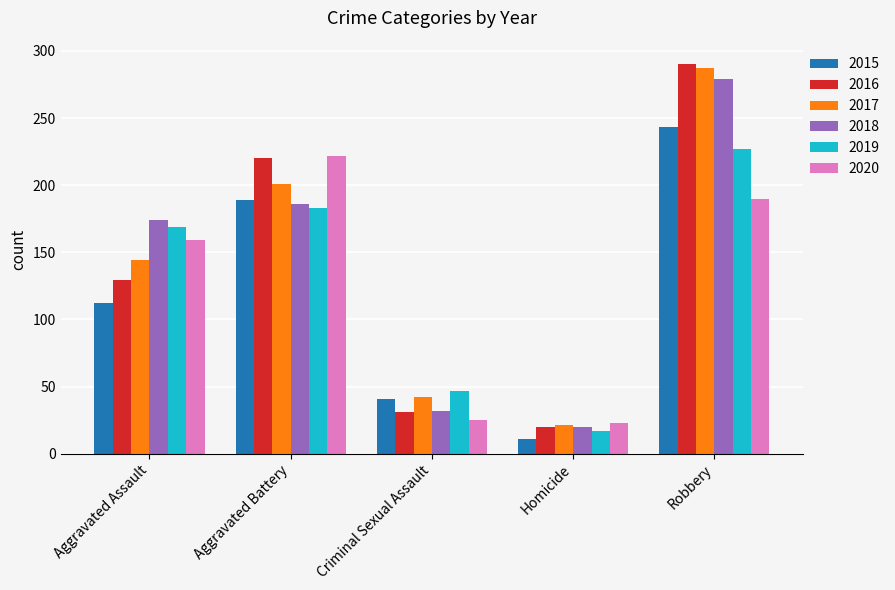

Which category has the lowest value across all series?

Homicide